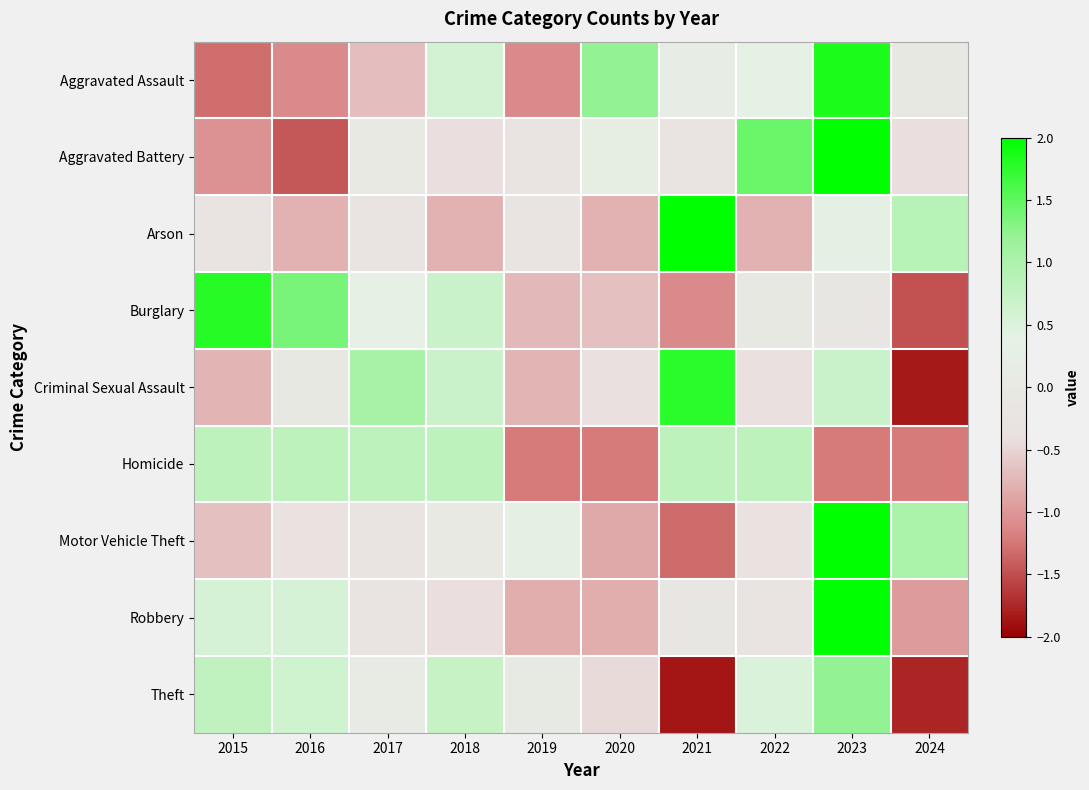

Which category has the highest value across all series?

2023